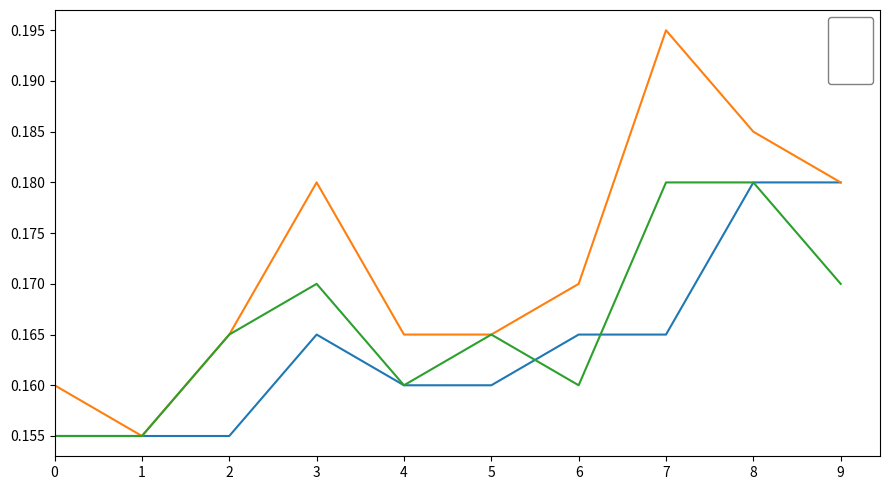

Is the value of close at 3 greater than the value of open at 3?

Yes